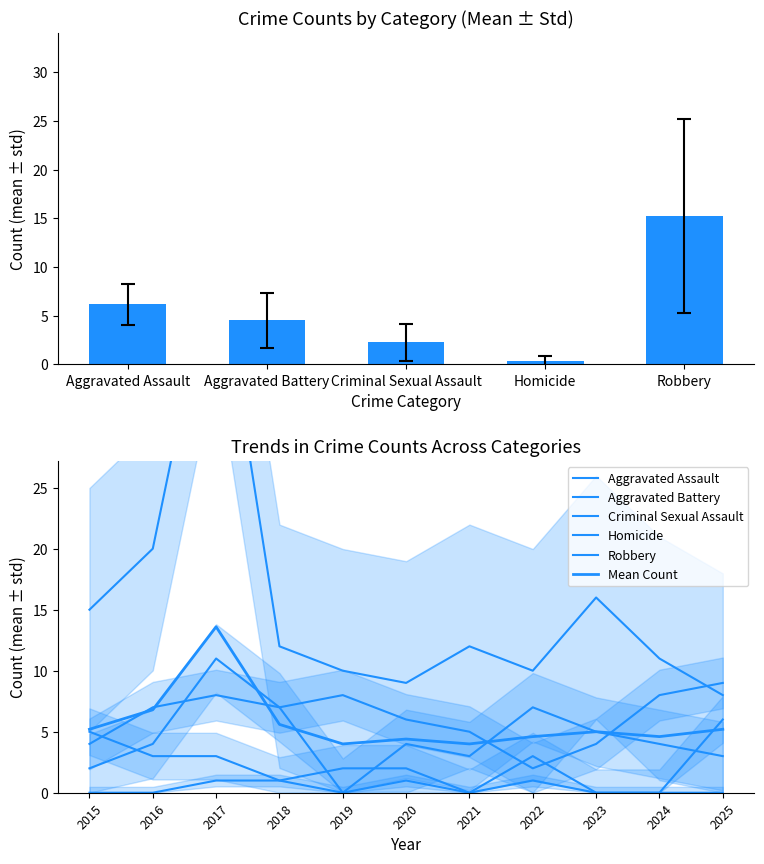

The Homicide series shows 1.0 at 2020. True or false?

True